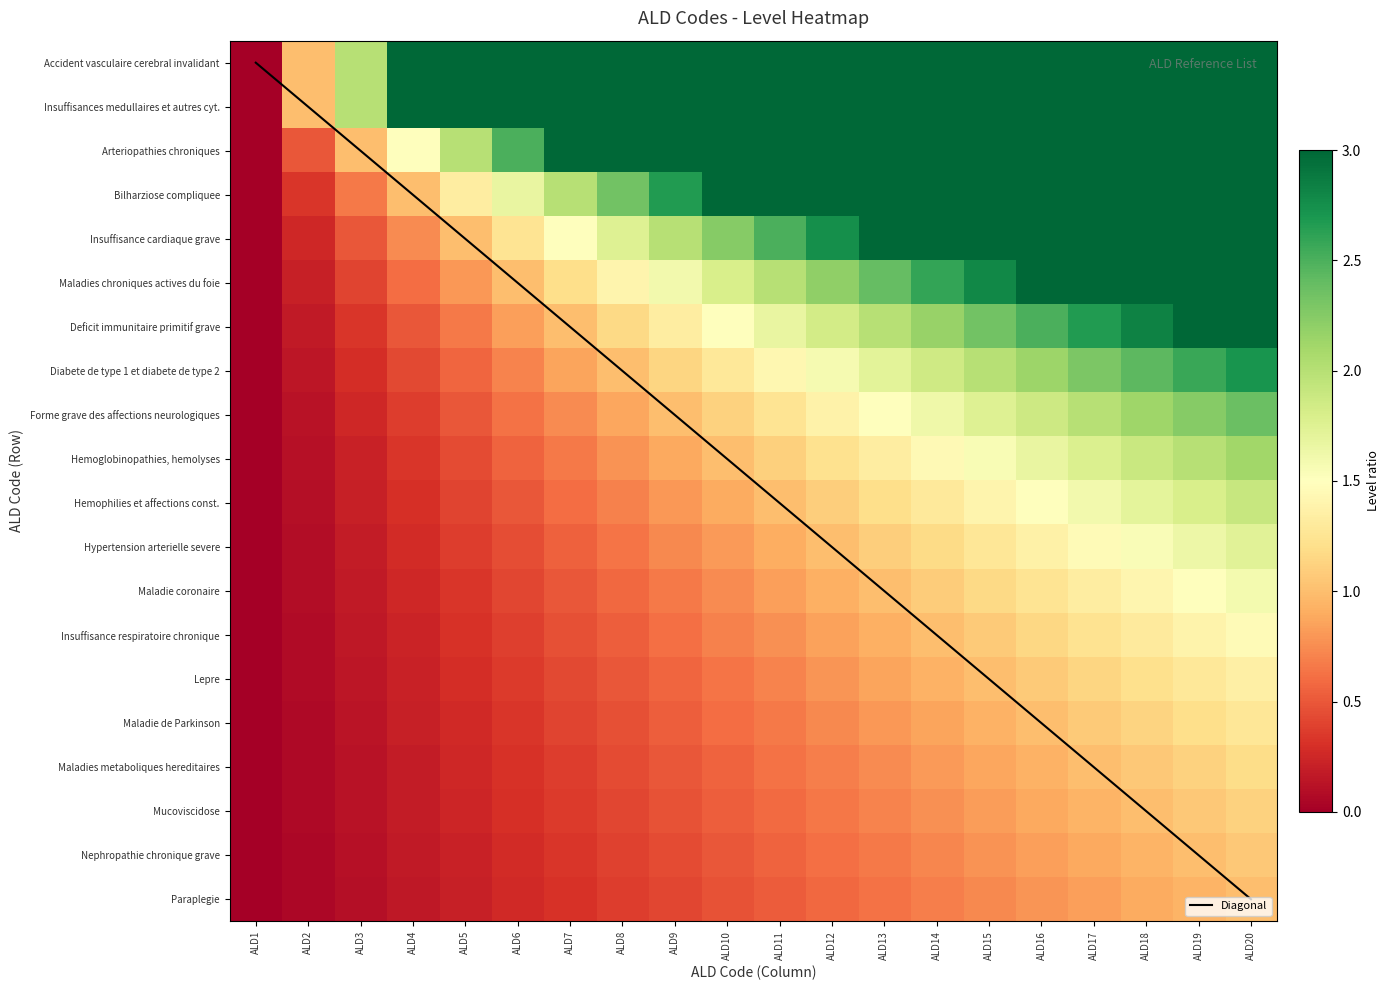

The Maladie de Parkinson series shows 0.9 at ALD15. True or false?

True